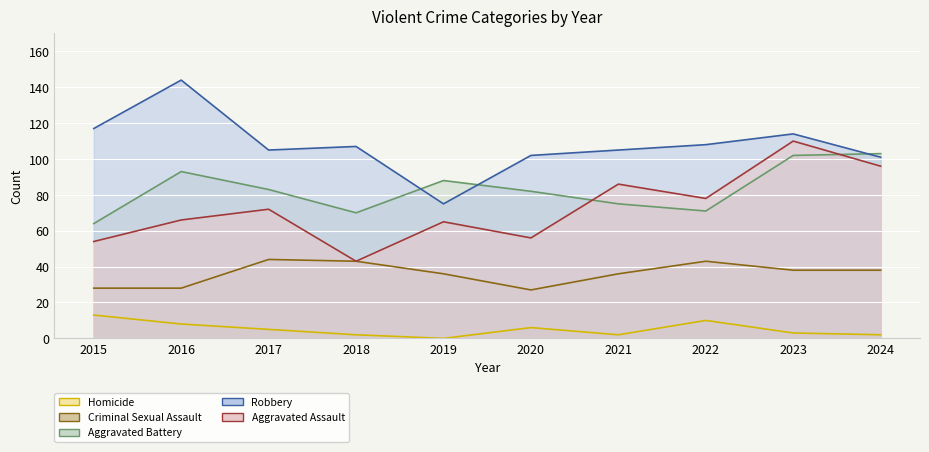

What is the difference between the maximum and minimum values in the Criminal Sexual Assault series?

17